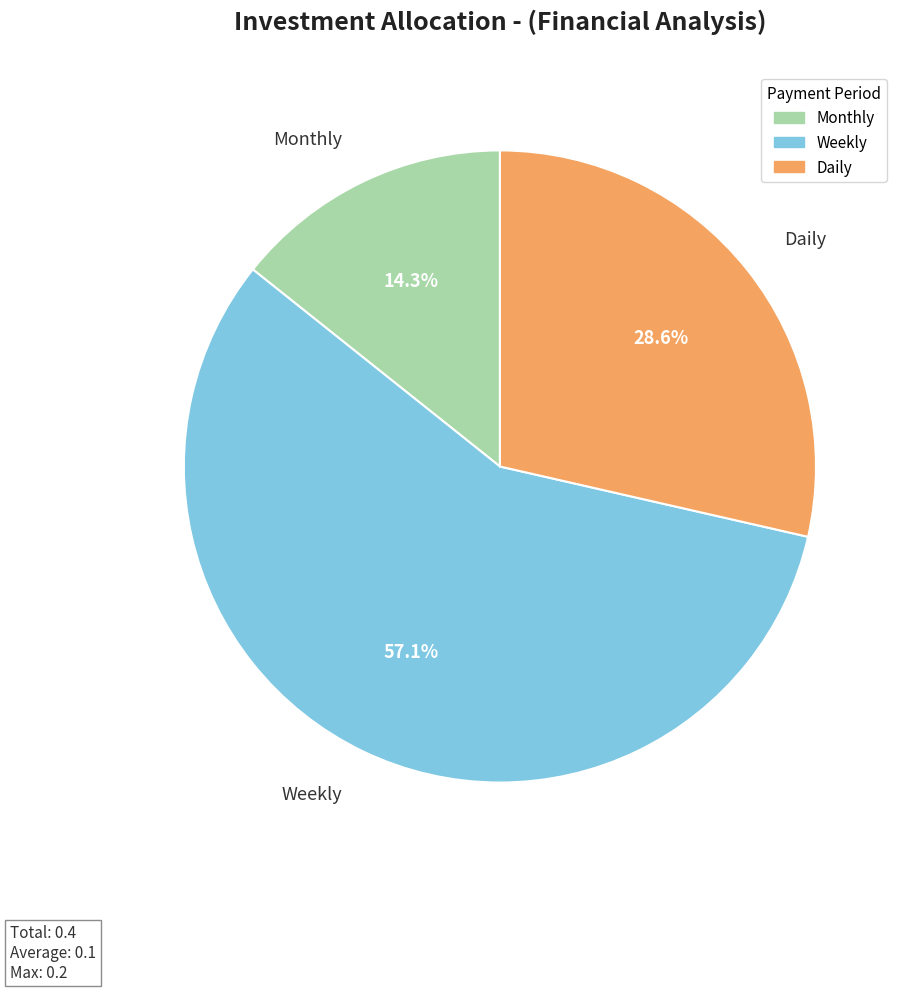

To the nearest percent, what is the combined percentage of Daily and Weekly?

86%